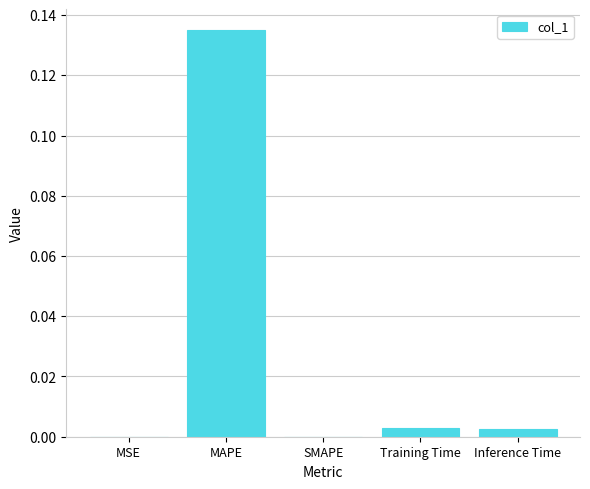

What is the change in value from MSE to MAPE?

+0.1